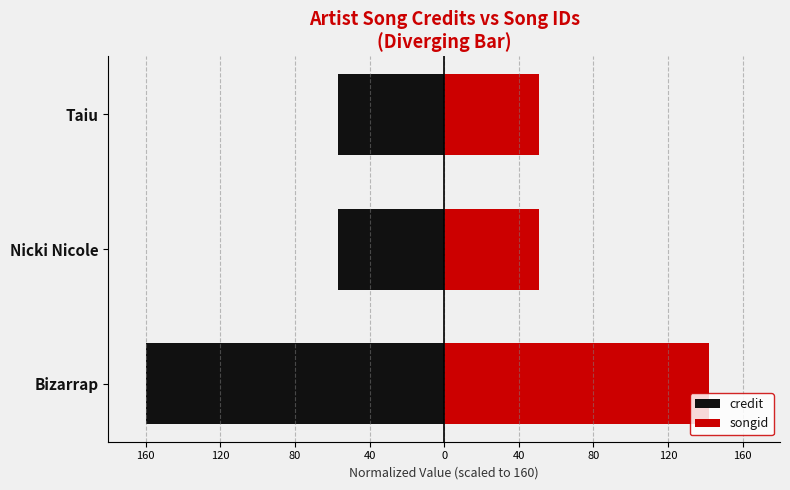

What is the sum of all songid values?

242.9